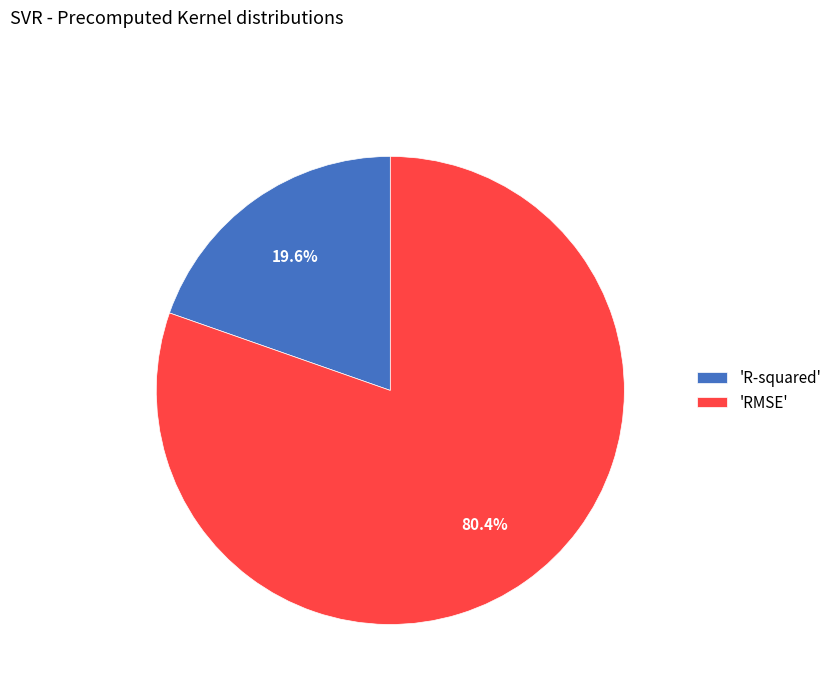

Rank the categories by value from highest to lowest.

'RMSE', 'R-squared'